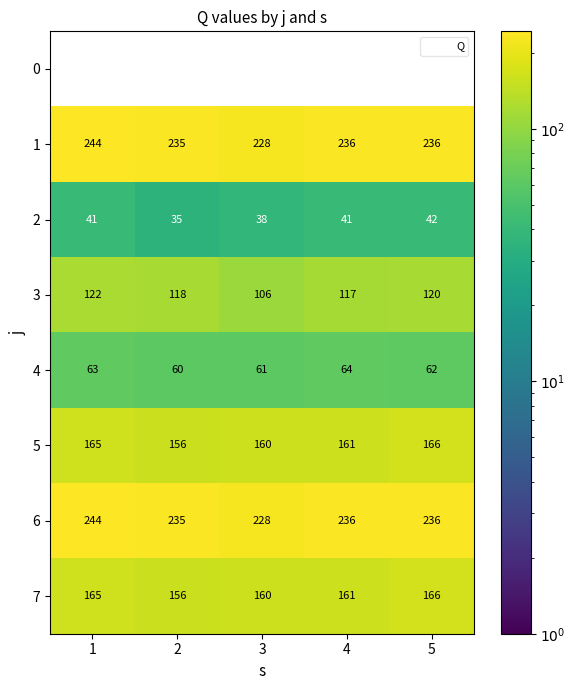

The value of 7 at 4 is 264.8. True or false?

False